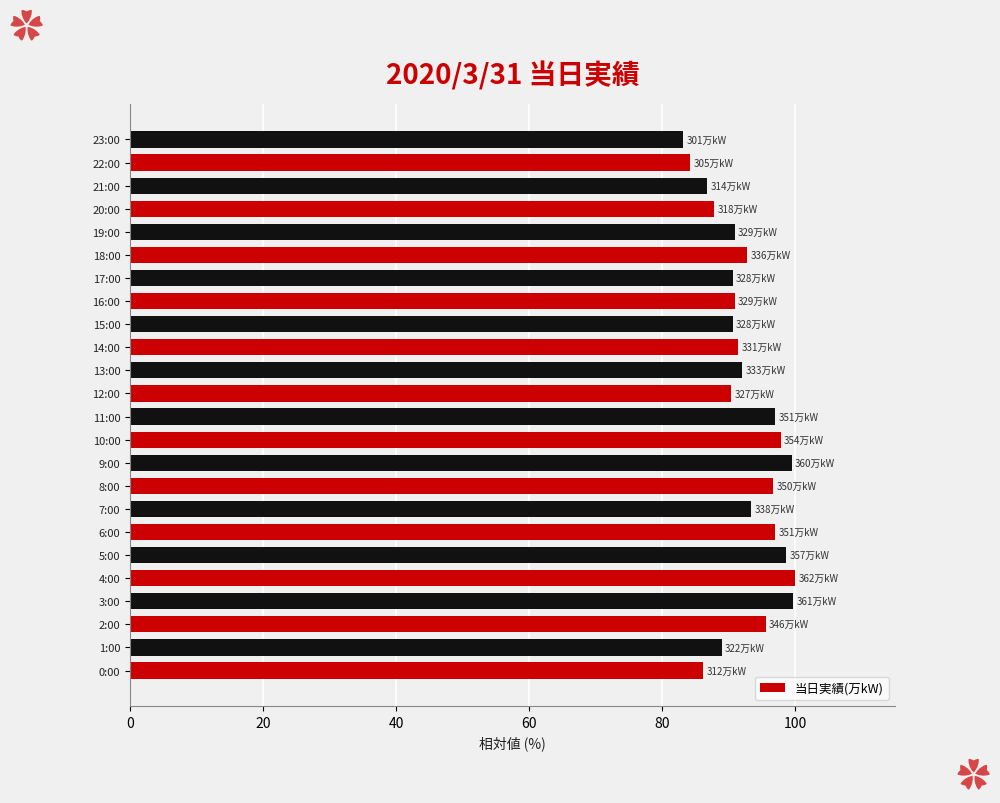

Between 0:00 and 23:00, which is larger?

0:00